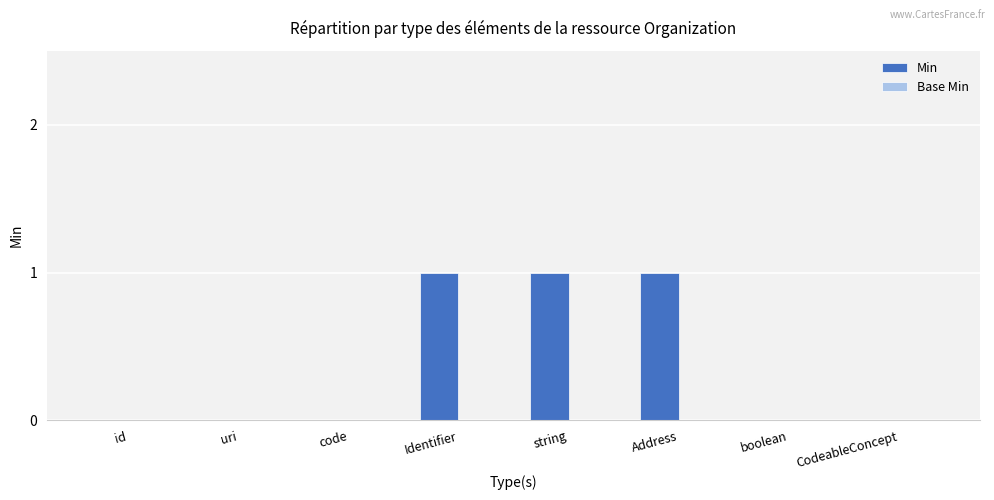

What is the ratio of the value at string to the value at Identifier?

1.0